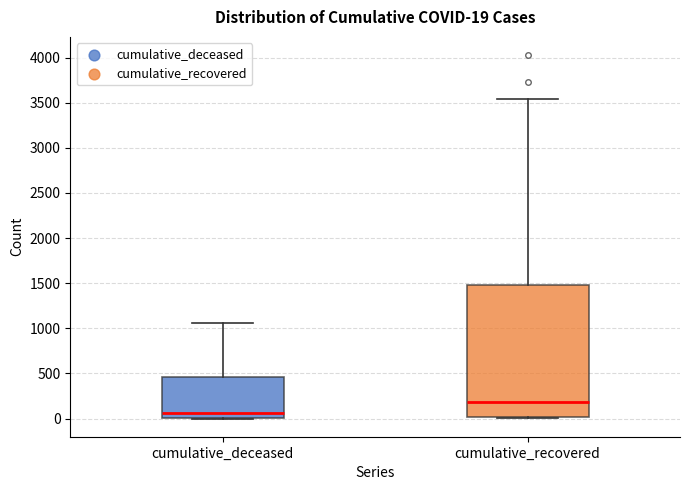

Which box's median line is the lowest?

cumulative_deceased